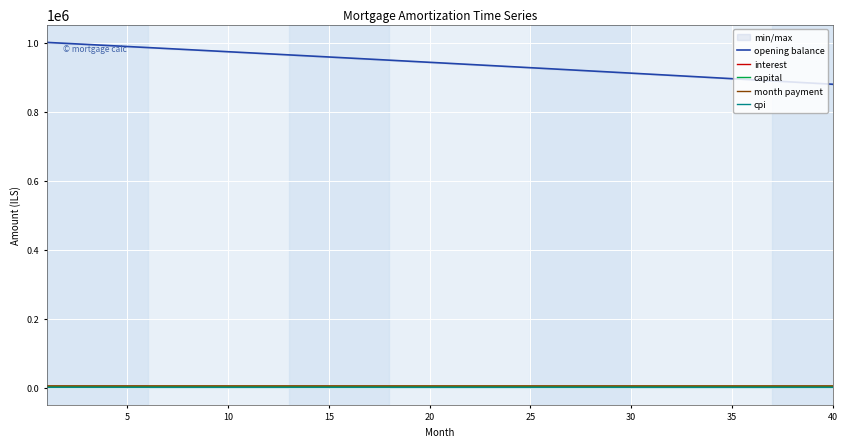

True or false: opening balance and interest cross at least once.

False